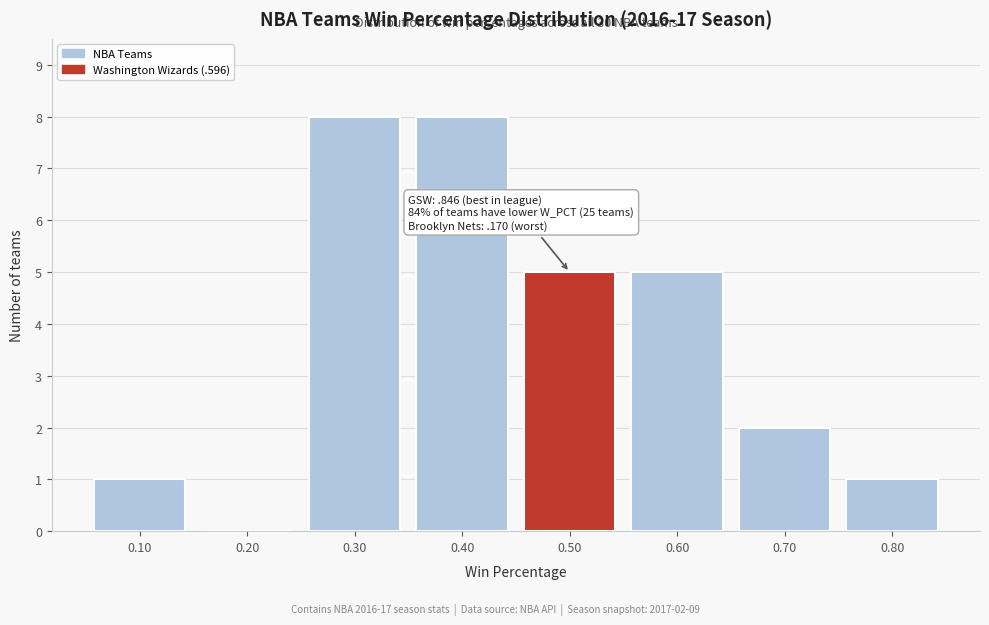

Reading right to left, what are all the values shown in this chart?

0.80=1	0.70=2	0.60=5	0.50=5	0.40=8	0.30=8	0.20=0	0.10=1